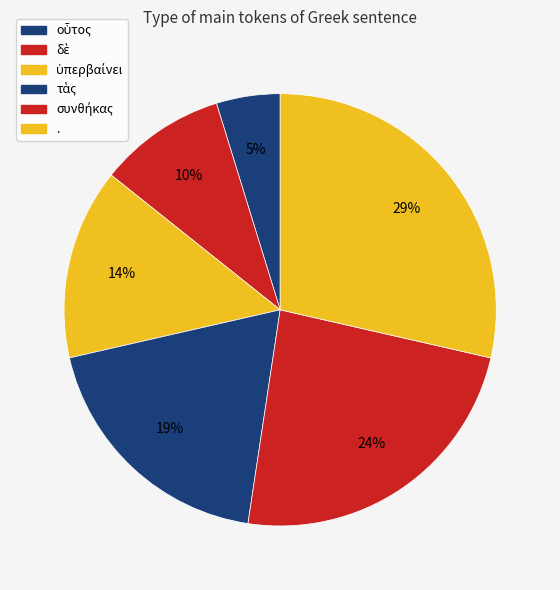

Is there a majority slice in this chart?

No